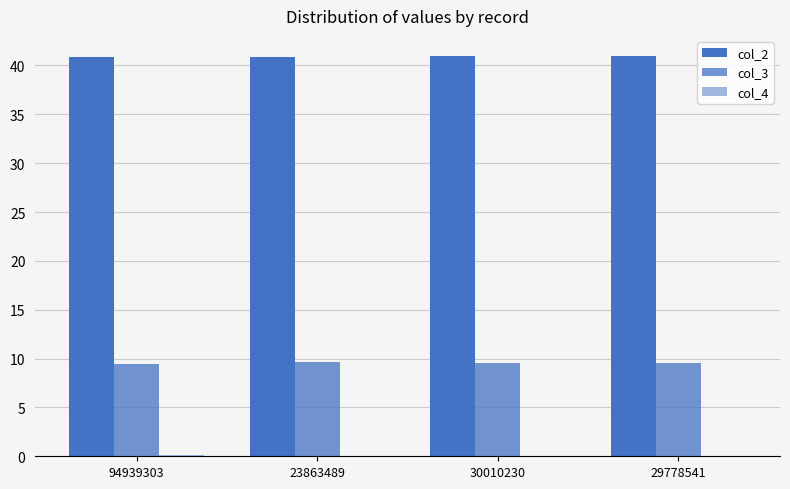

Count the col_3 values in the range 9 to 10.

4